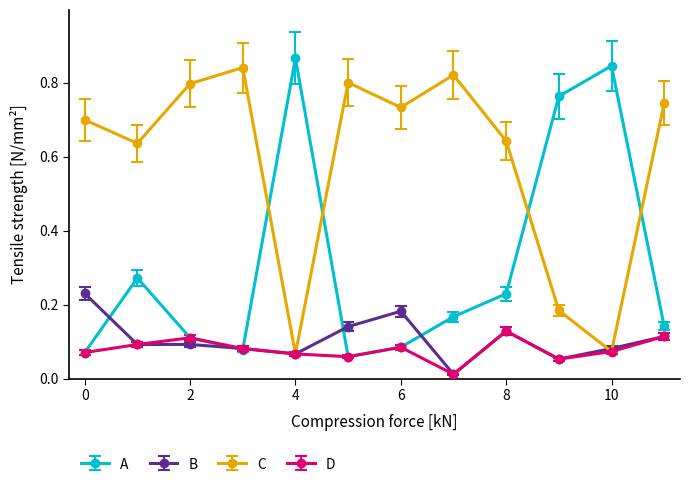

In A, how many points are higher than both neighbors (excluding endpoints)?

3